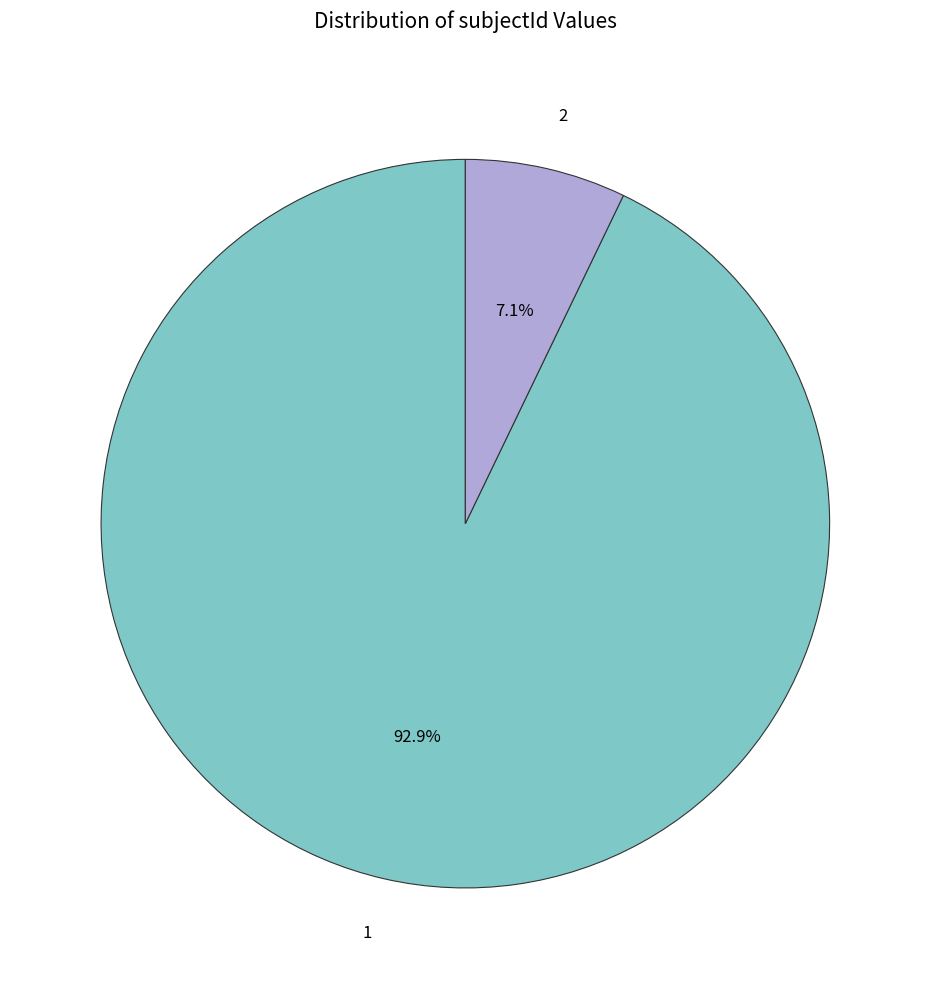

Which slice represents more than half of the pie?

1